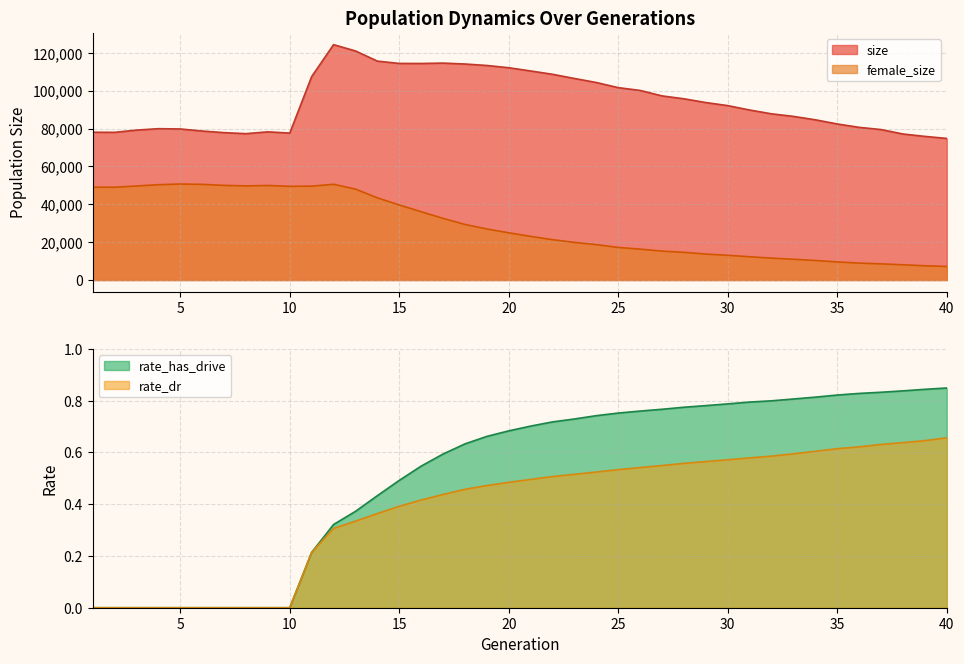

How many rate_has_drive values are between 0 and 1?

40